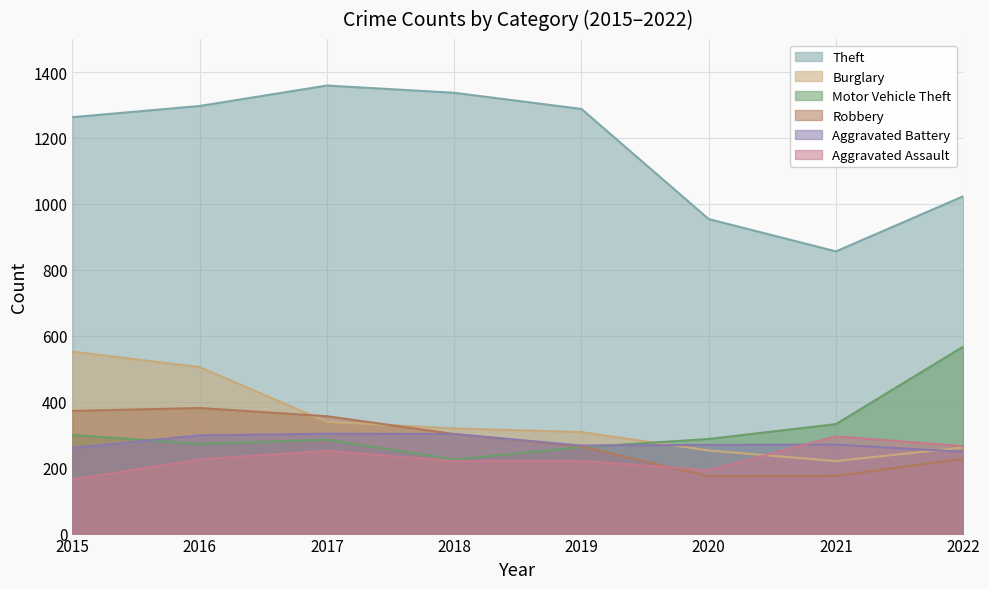

How many data points in Robbery are above 302?

3